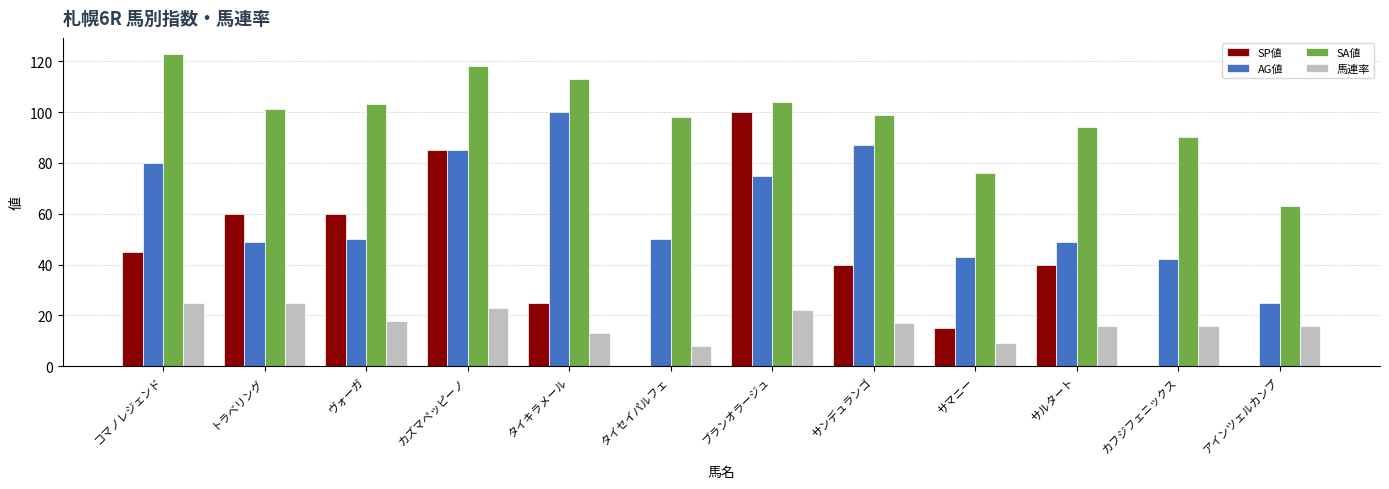

Reading right to left, extract all data points from this chart.

SP値: 0	0	40	15	40	100	0	25	85	60	60	45
AG値: 25	42	49	43	87	75	50	100	85	50	49	80
SA値: 63	90	94	76	99	104	98	113	118	103	101	123
馬連率: 16	16	16	9	17	22	8	13	23	18	25	25